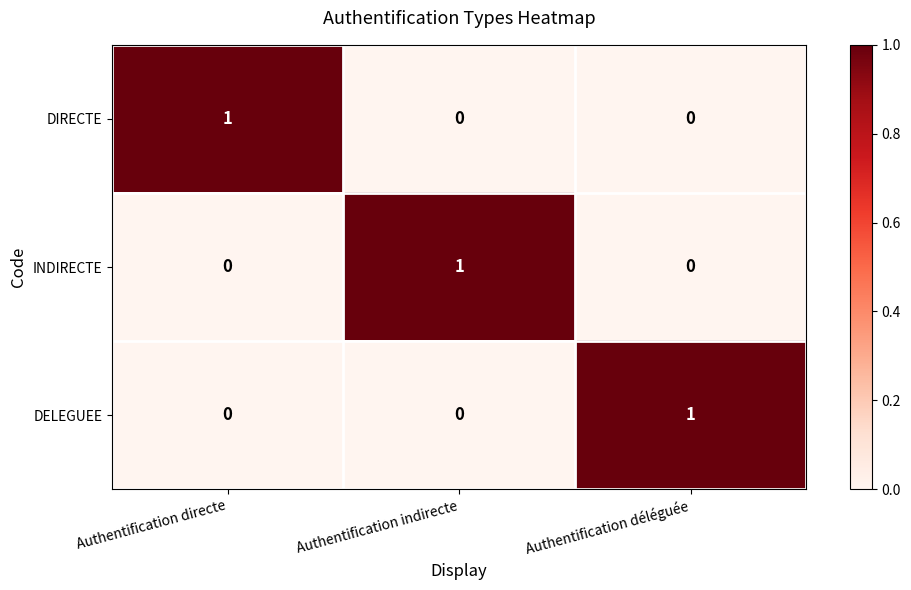

Count the DIRECTE values in the range 0 to 1.

3